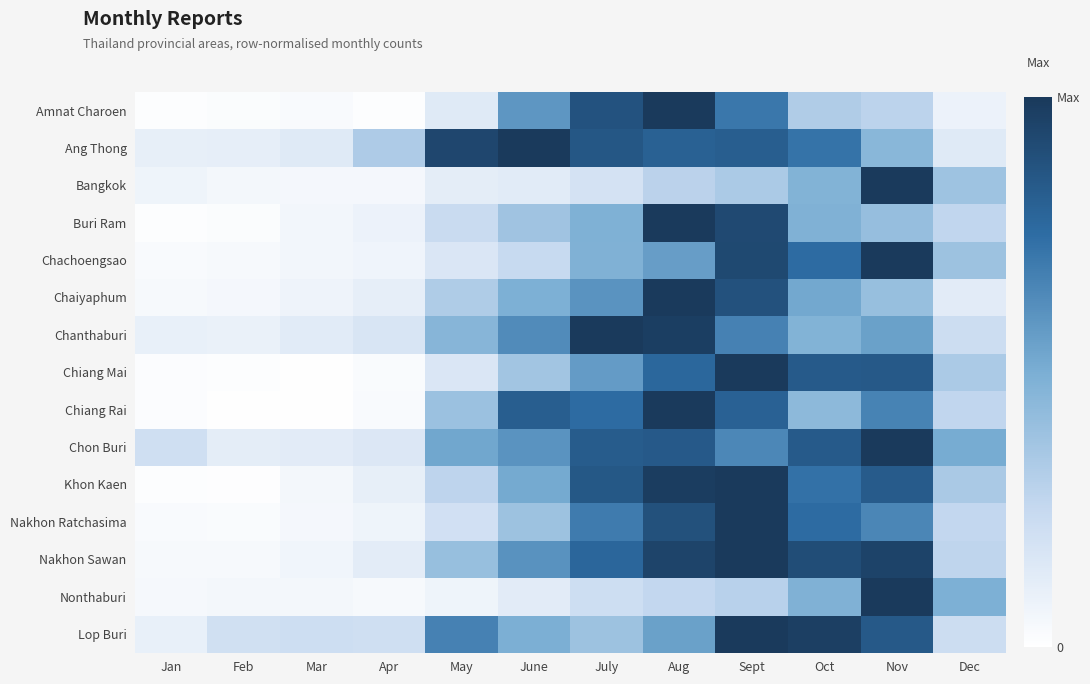

List the series in order of their peak value, lowest first.

Amnat Charoen, Ang Thong, Bangkok, Buri Ram, Chachoengsao, Chaiyaphum, Chanthaburi, Chiang Mai, Chiang Rai, Chon Buri, Khon Kaen, Nakhon Ratchasima, Nakhon Sawan, Nonthaburi, Lop Buri